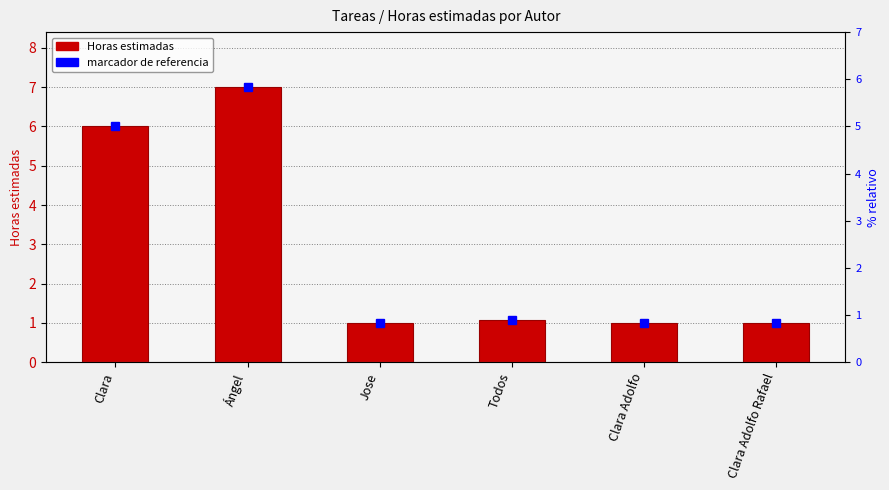

How many data points does each series have?

6